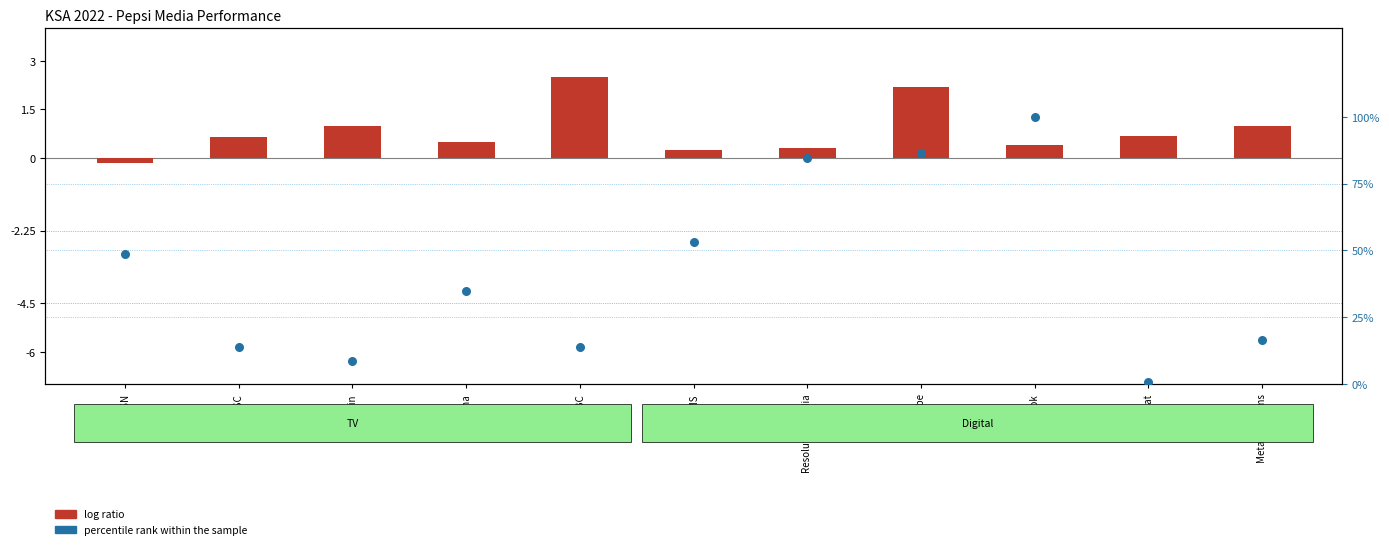

What are all the series names shown in the legend?

log ratio, percentile rank within the sample